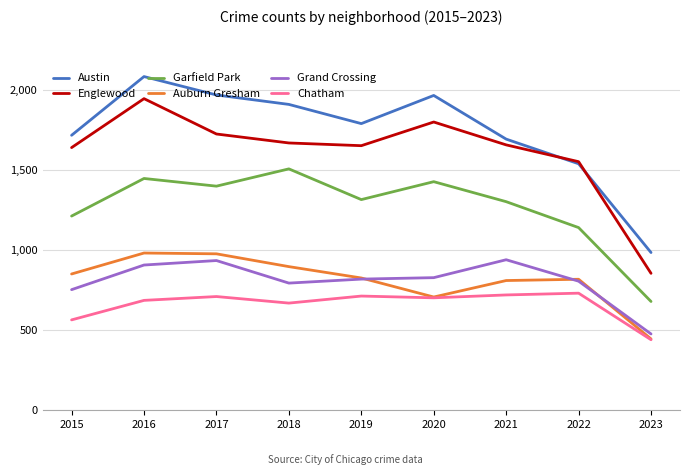

Where does the Englewood series first go above 1659?

2016